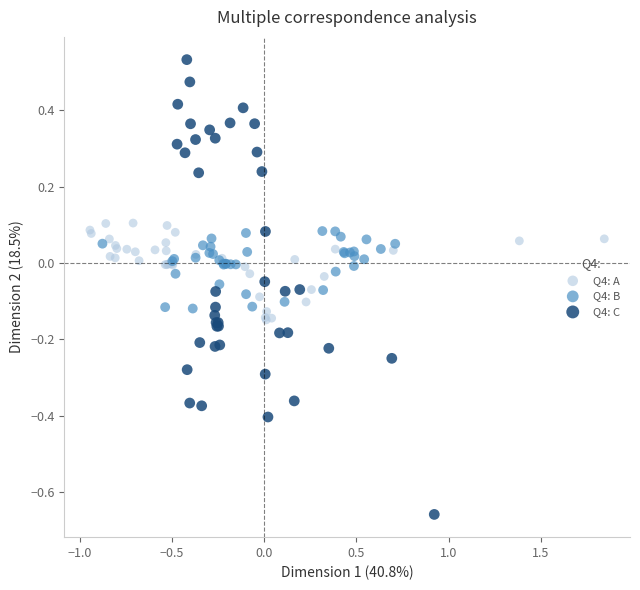

Which series reaches the maximum Y coordinate?

Q4: C